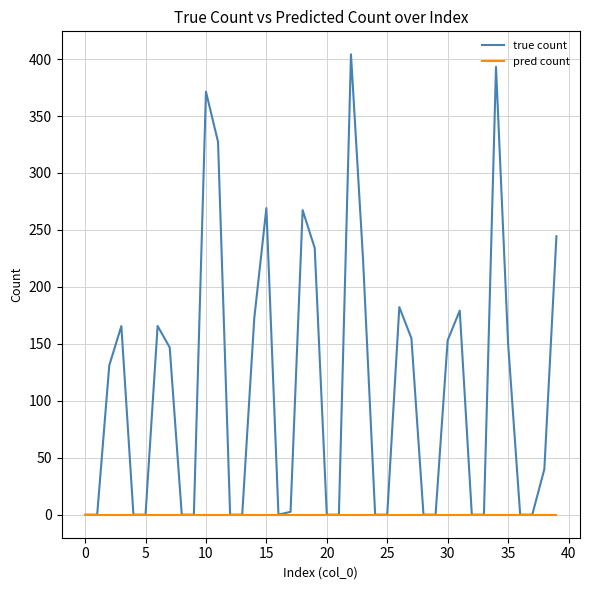

Does the chart display data point markers on the line(s)?

No